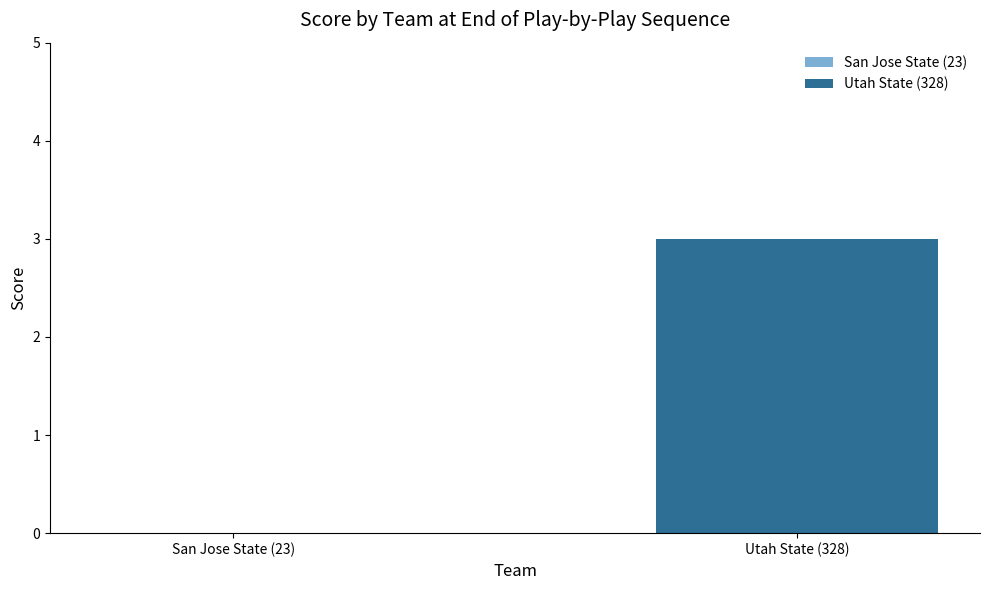

Are the bars horizontal?

No